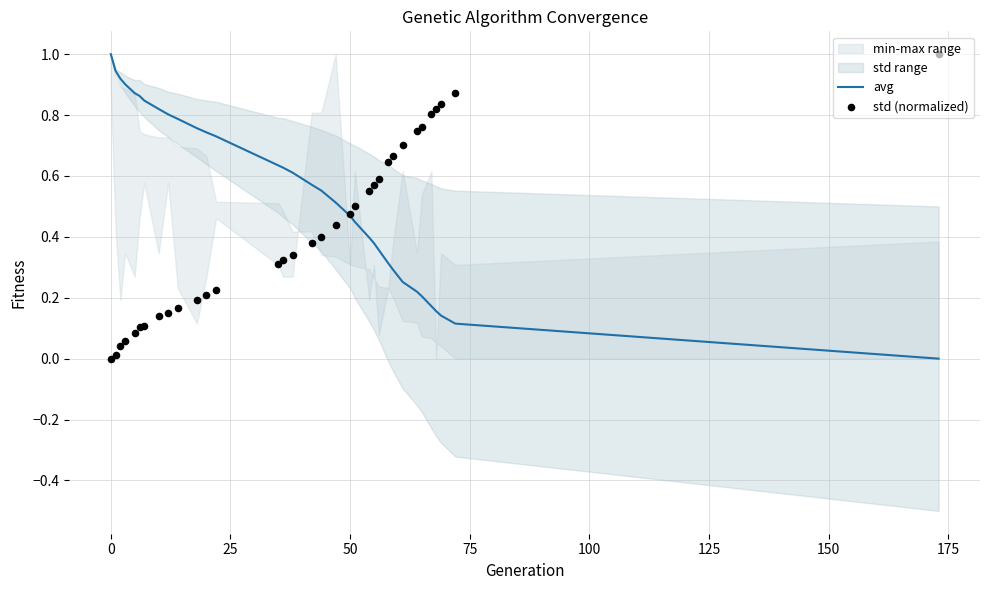

Which series has the largest total across all categories?

avg